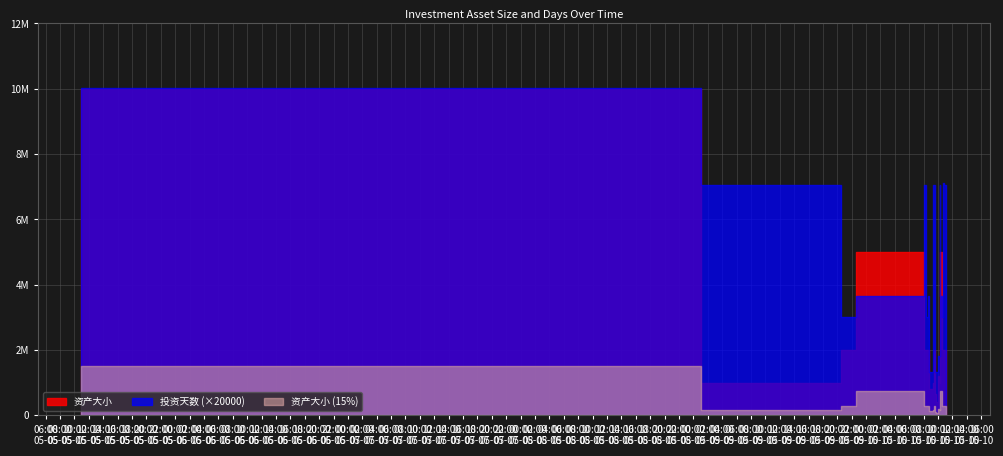

Read the 投资天数 value at 2016-05-10 09:35:00, to the nearest 50.

50